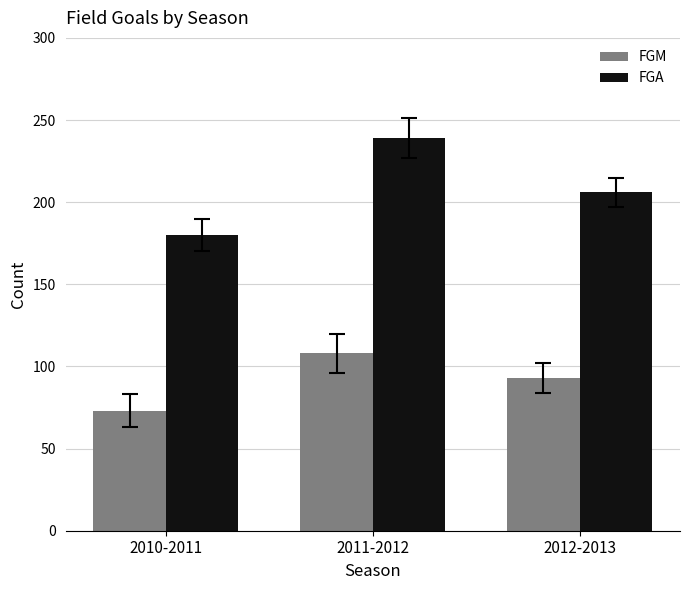

What are all the series names shown in the legend?

FGM, FGA